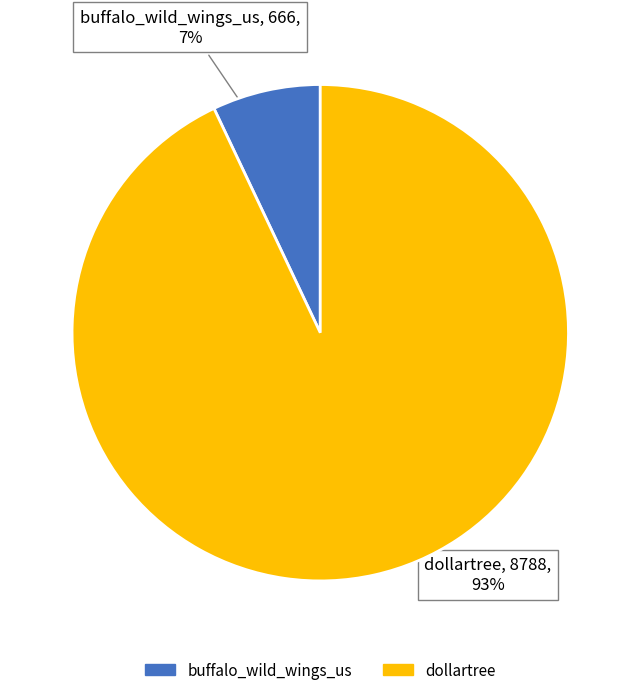

What percentage is the buffalo_wild_wings_us slice, to the nearest percent?

7%